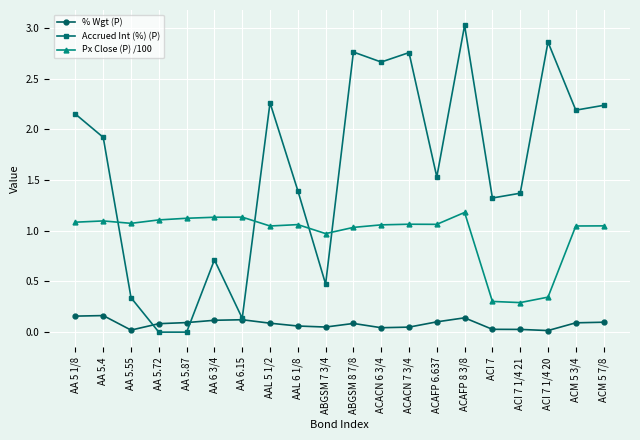

What is the average value of the Accrued Int (%) (P) series?

1.6